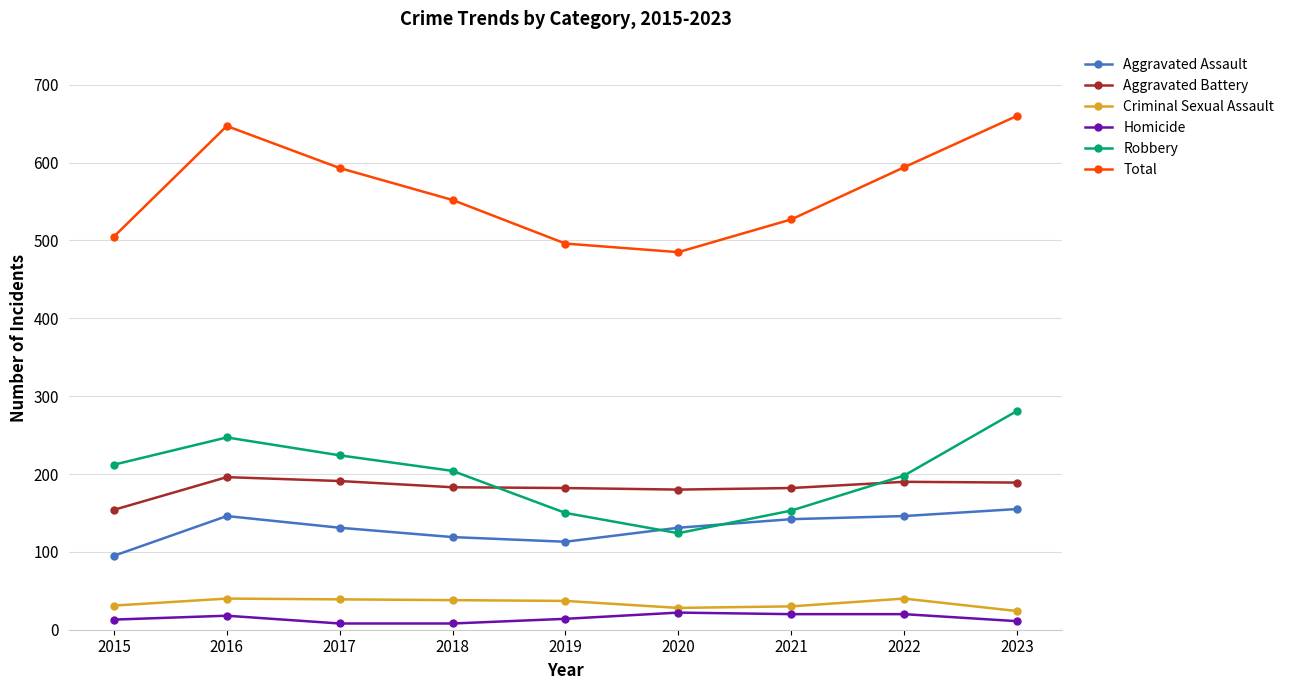

Which series has the largest total across all categories?

Total